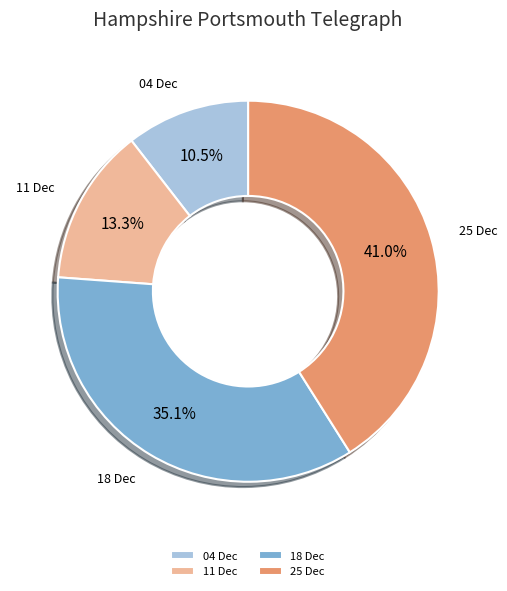

How much of the chart is everything except 25 Dec?

59.0%